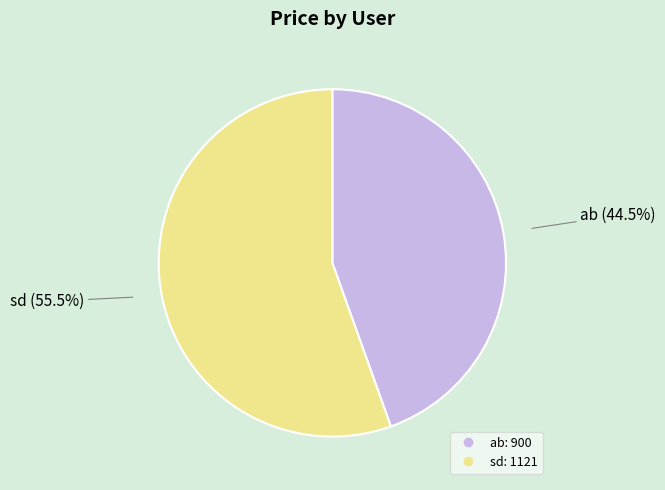

The ab slice represents 54% of the pie. True or false?

False